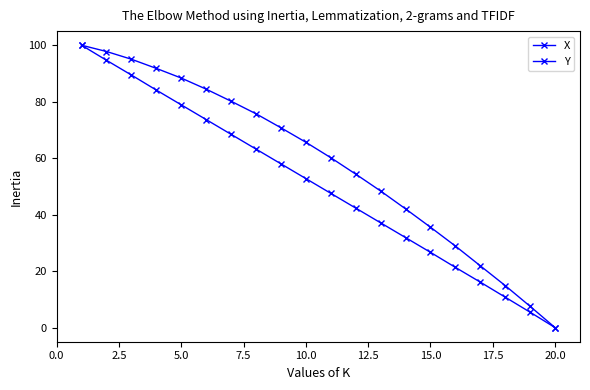

How many data points in X are less than 52?

10